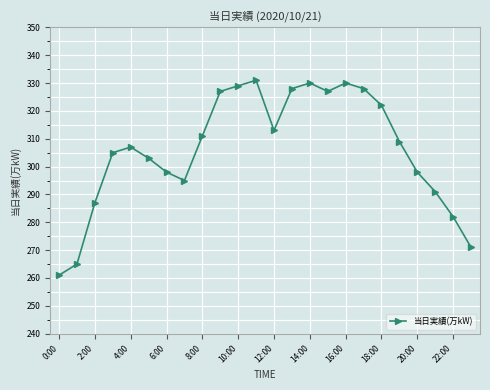

How many lines are shown in the chart?

1